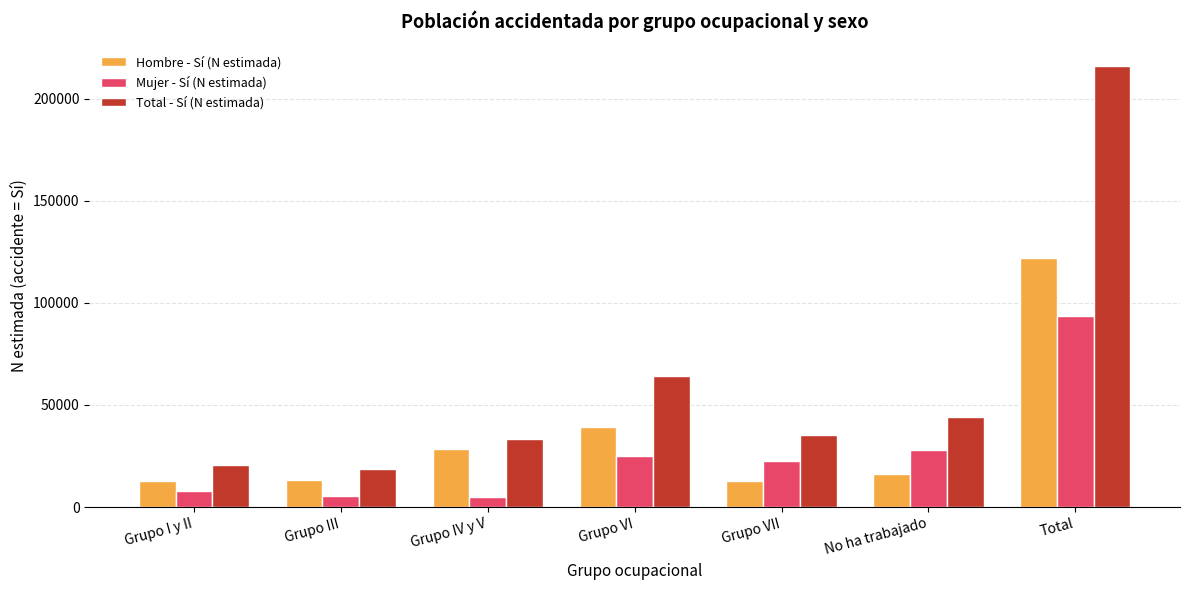

At how many categories does at least one series exceed 67944?

1